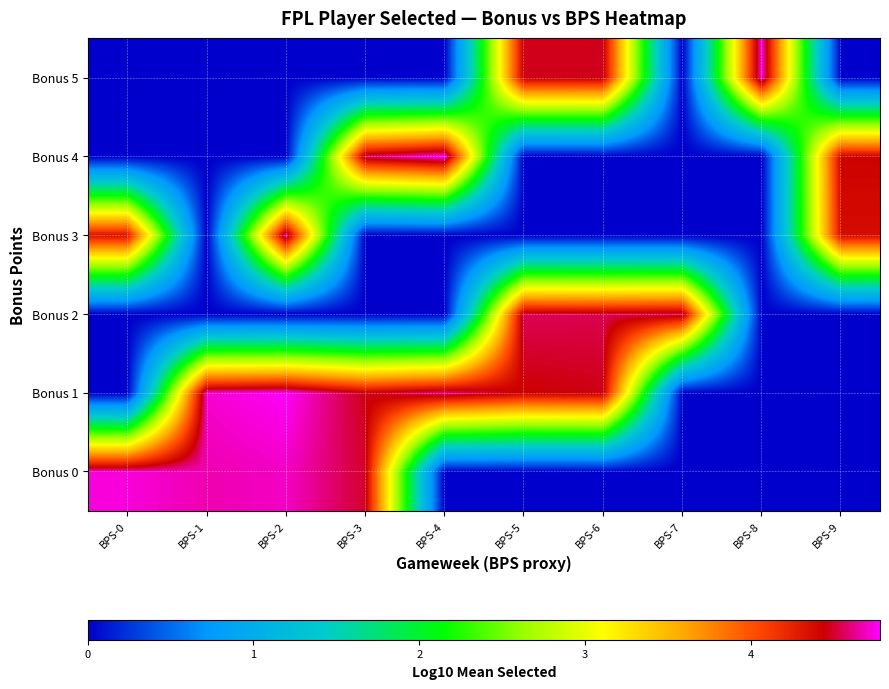

Rank the series at BPS-6 from lowest to highest value.

Bonus 0, Bonus 3, Bonus 4, Bonus 1, Bonus 5, Bonus 2